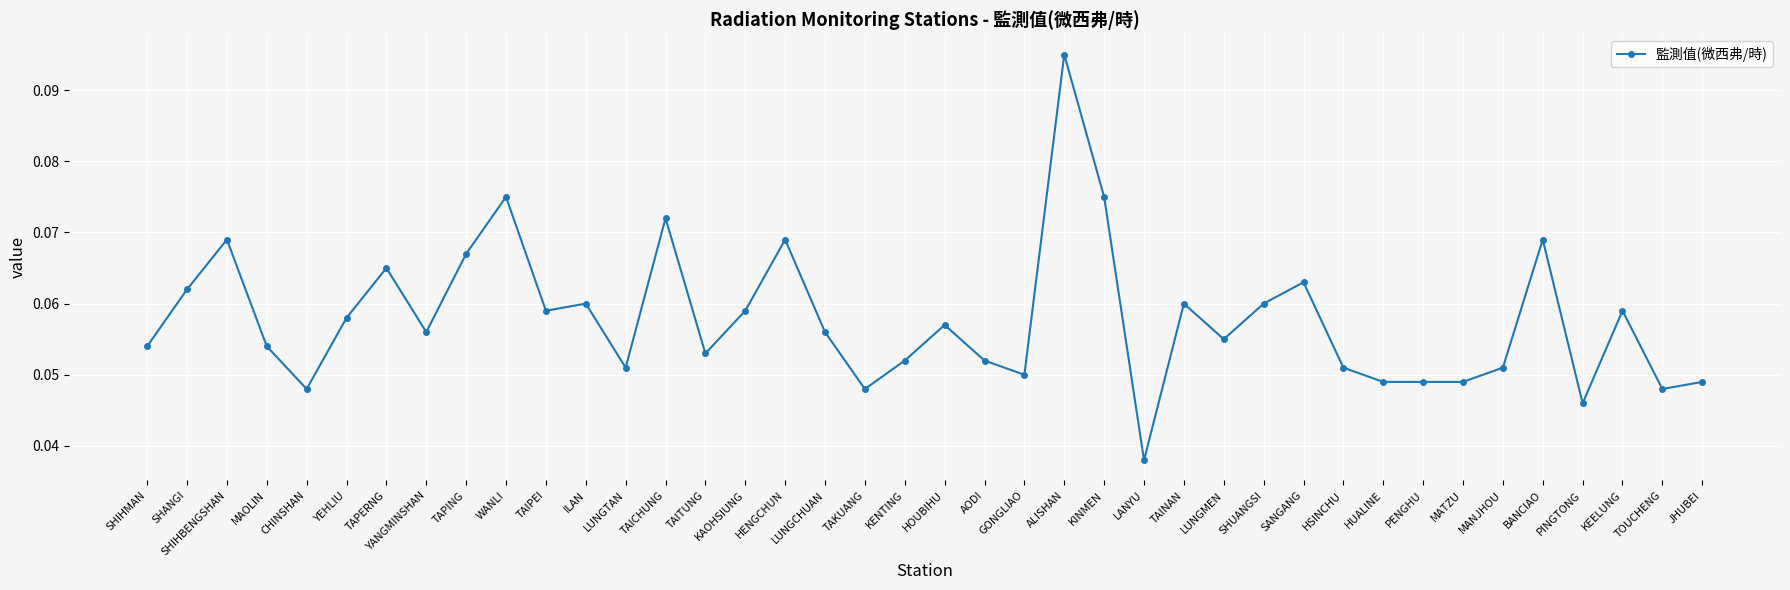

Where is the first local minimum?

CHINSHAN